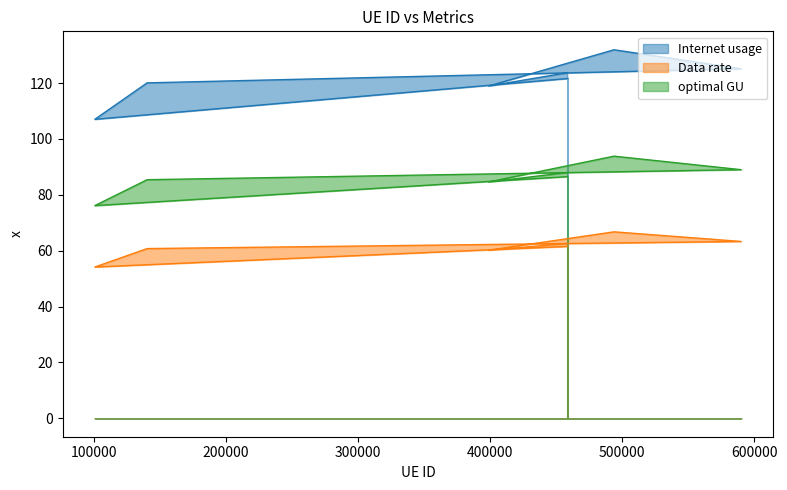

What is the difference between the highest and lowest values at 590036?

61.8